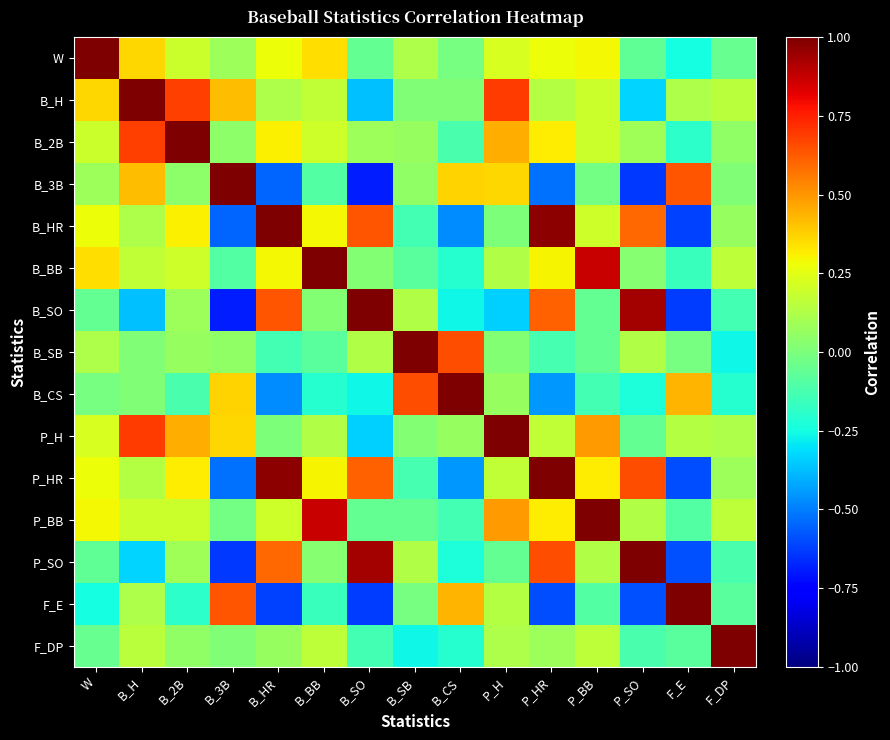

At B_SO, list the series in order from largest to smallest.

B_SO, P_SO, B_HR, P_HR, B_SB, B_2B, B_BB, W, P_BB, F_DP, B_CS, P_H, B_H, F_E, B_3B